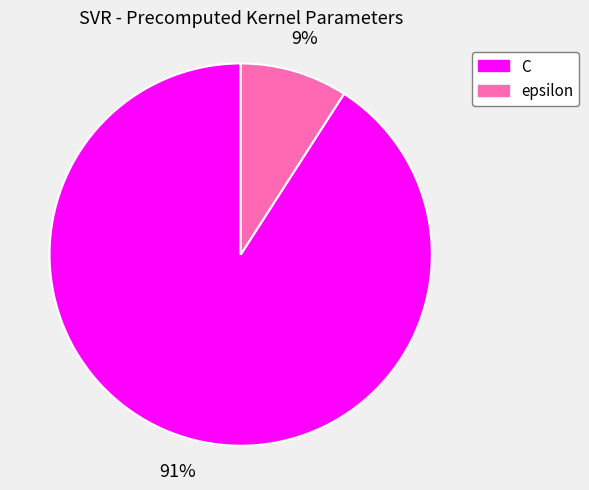

The C slice represents 91% of the pie. True or false?

True